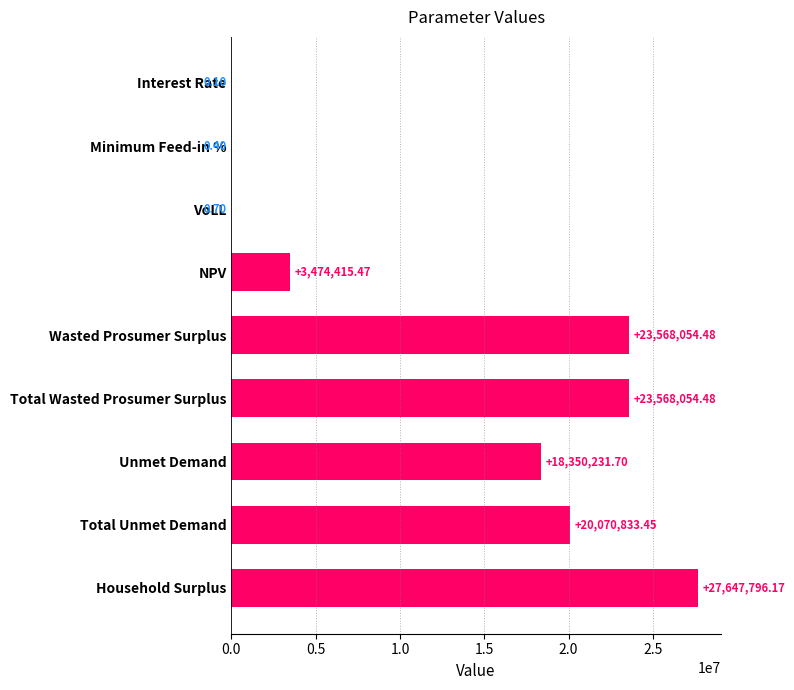

Where is the data nearest to the value 13823898?

Unmet Demand